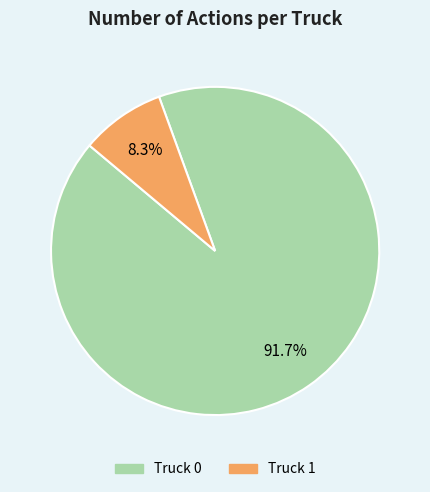

Between Truck 0 and Truck 1, which is larger?

Truck 0